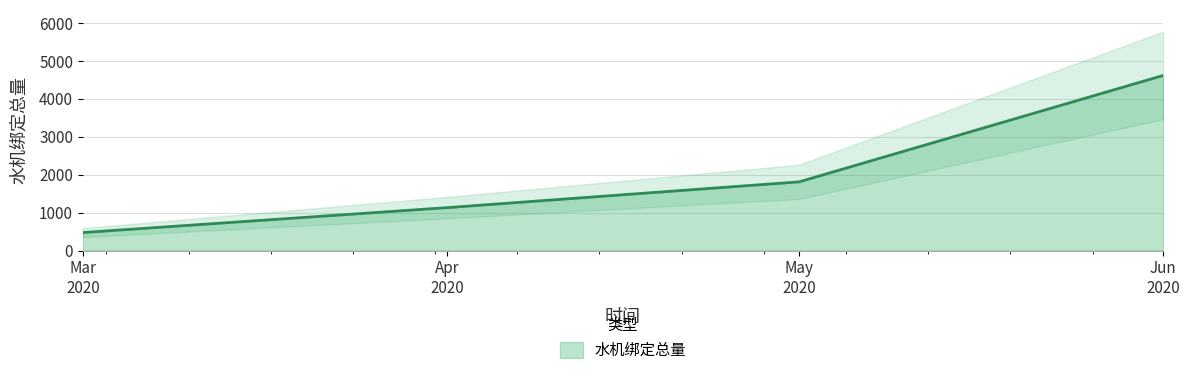

Reading left to right, list all the values displayed in this chart.

474	1130	1810	4614